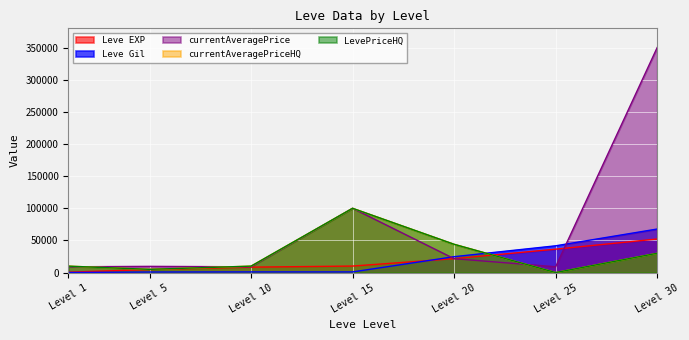

Which series ends up on top after the final intersection of Leve Gil and currentAveragePriceHQ?

Leve Gil